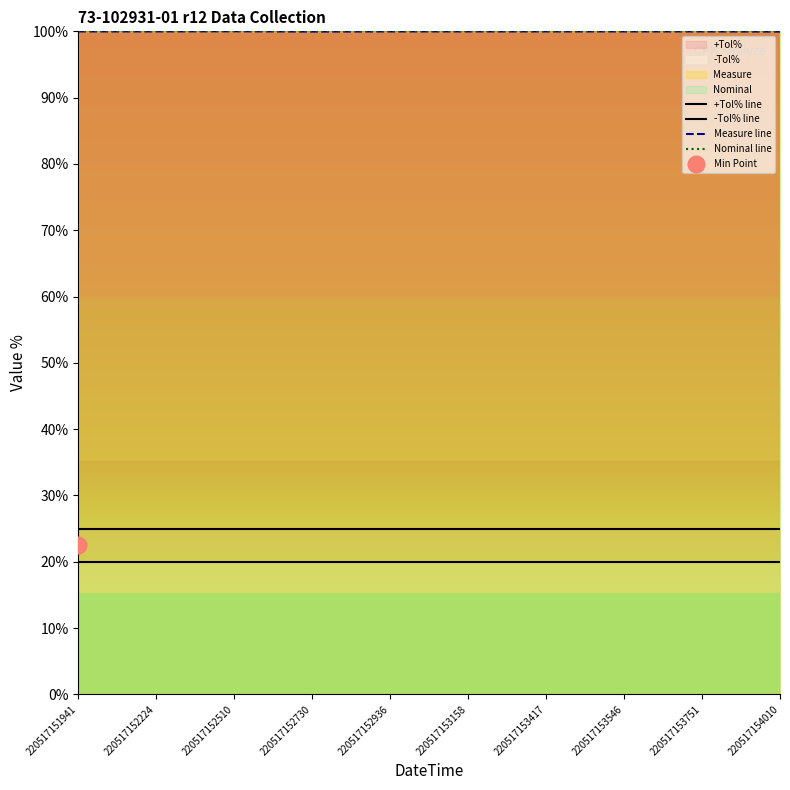

At how many categories does at least one series exceed 26?

10